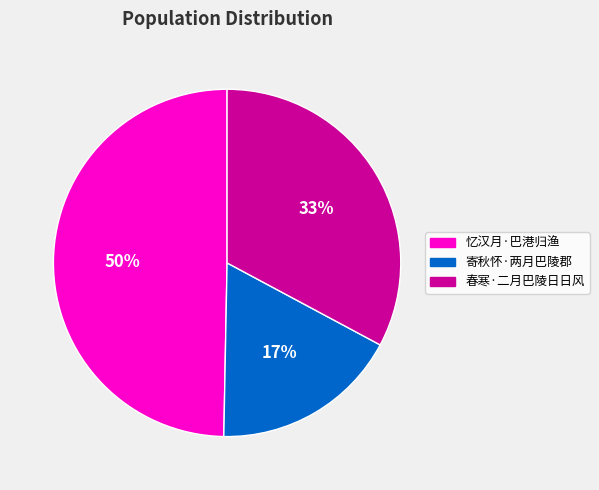

Rank the categories by value from lowest to highest.

寄秋怀·两月巴陵郡, 春寒·二月巴陵日日风, 忆汉月·巴港归渔